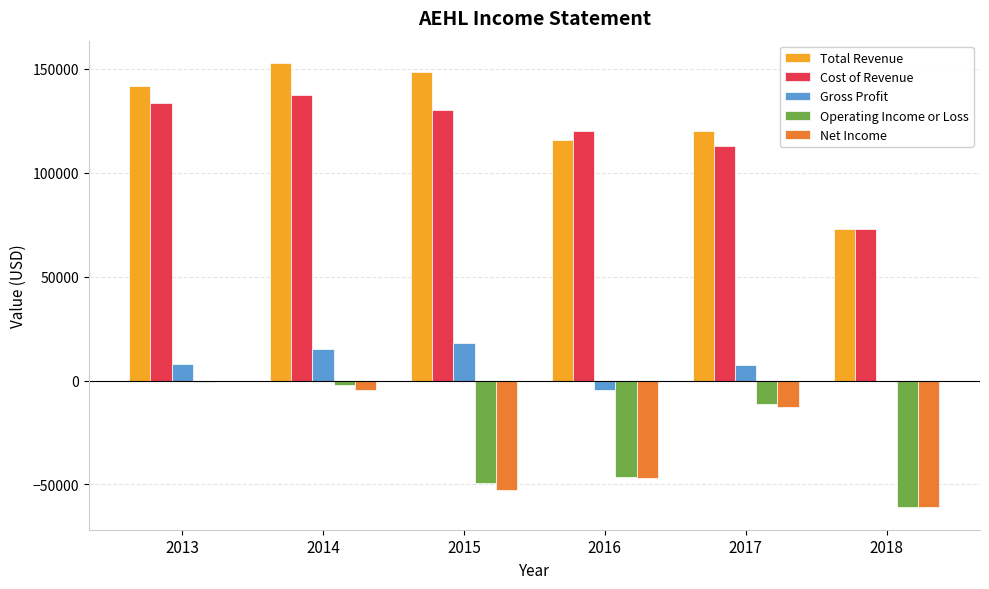

What is the greatest value displayed?

152900